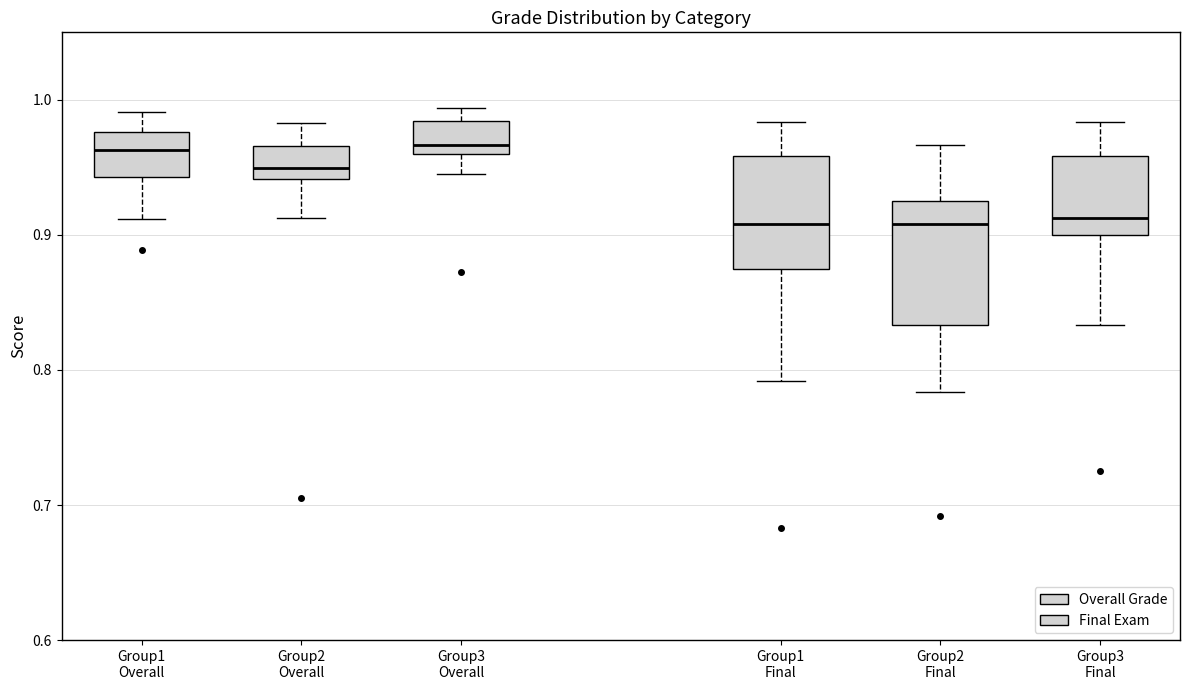

Reading left to right, transcribe this box plot: for each box, give where its median line is, the range the box spans, and where its two whiskers end, as read against the y-axis. The values are not printed on the chart, so give them approximately, as read against the axis.

Group1 Overall: median 0.96, box 0.94 to 0.98, whiskers 0.91 to 0.99
Group2 Overall: median 0.95, box 0.94 to 0.97, whiskers 0.91 to 0.98
Group3 Overall: median 0.97, box 0.96 to 0.98, whiskers 0.94 to 0.99
Group1 Final: median 0.91, box 0.88 to 0.96, whiskers 0.79 to 0.98
Group2 Final: median 0.91, box 0.83 to 0.93, whiskers 0.78 to 0.97
Group3 Final: median 0.91, box 0.90 to 0.96, whiskers 0.83 to 0.98